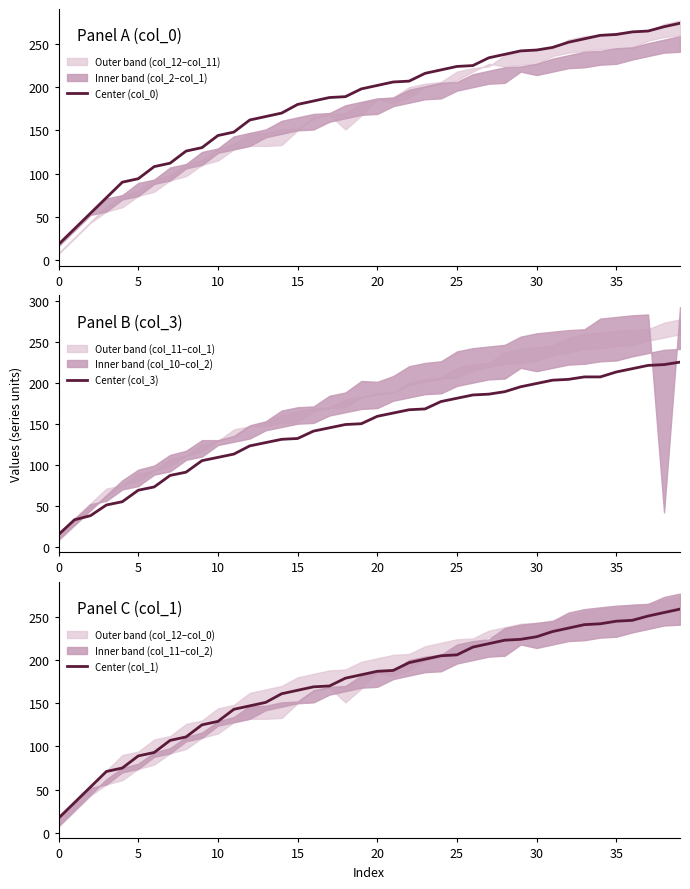

What is the highest value of the Center (col_0) series?

274